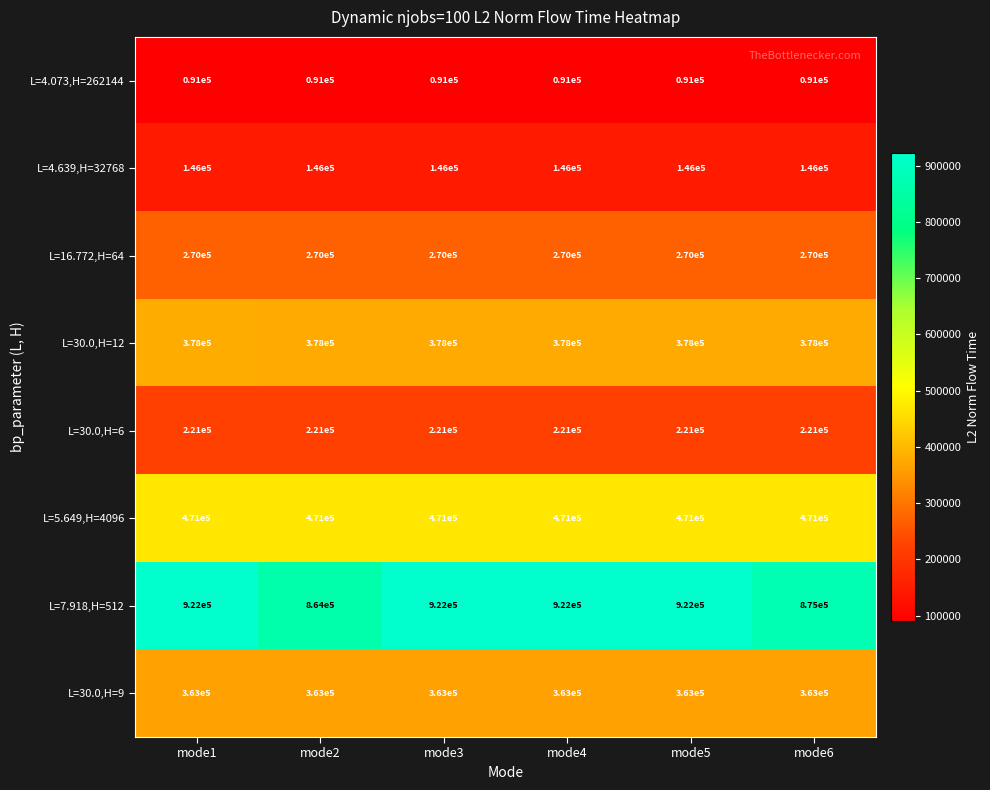

Which series has the largest total across all categories?

L=7.918,H=512